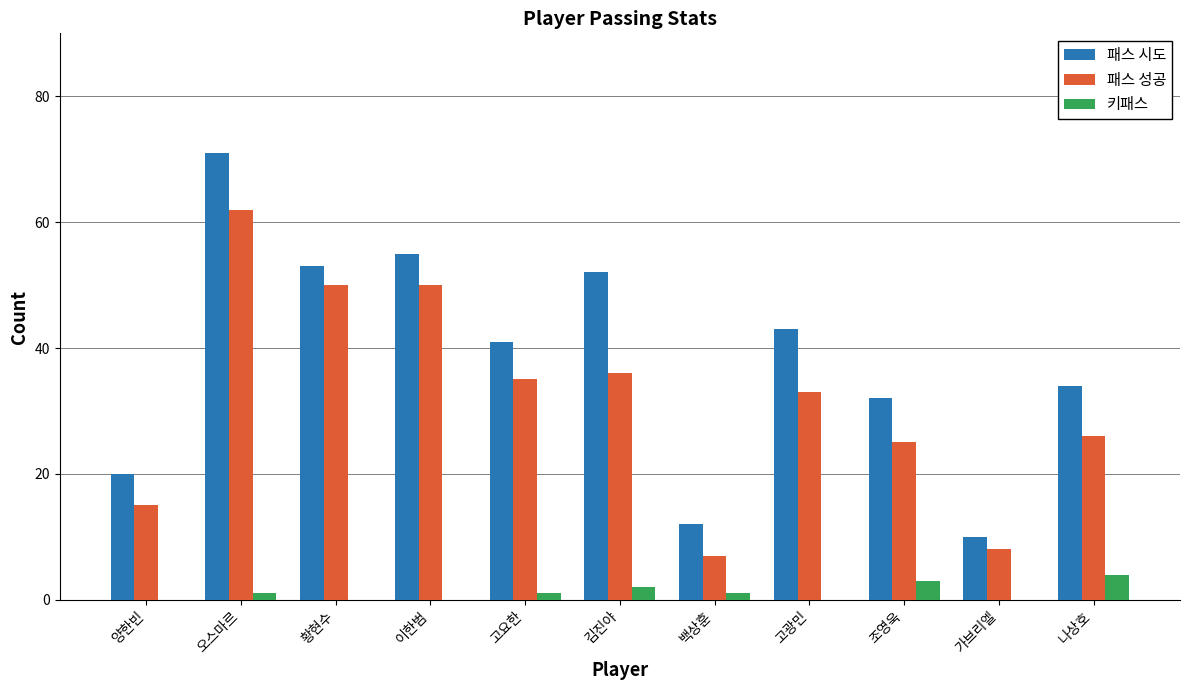

What are all the series names shown in the legend?

패스 시도, 패스 성공, 키패스